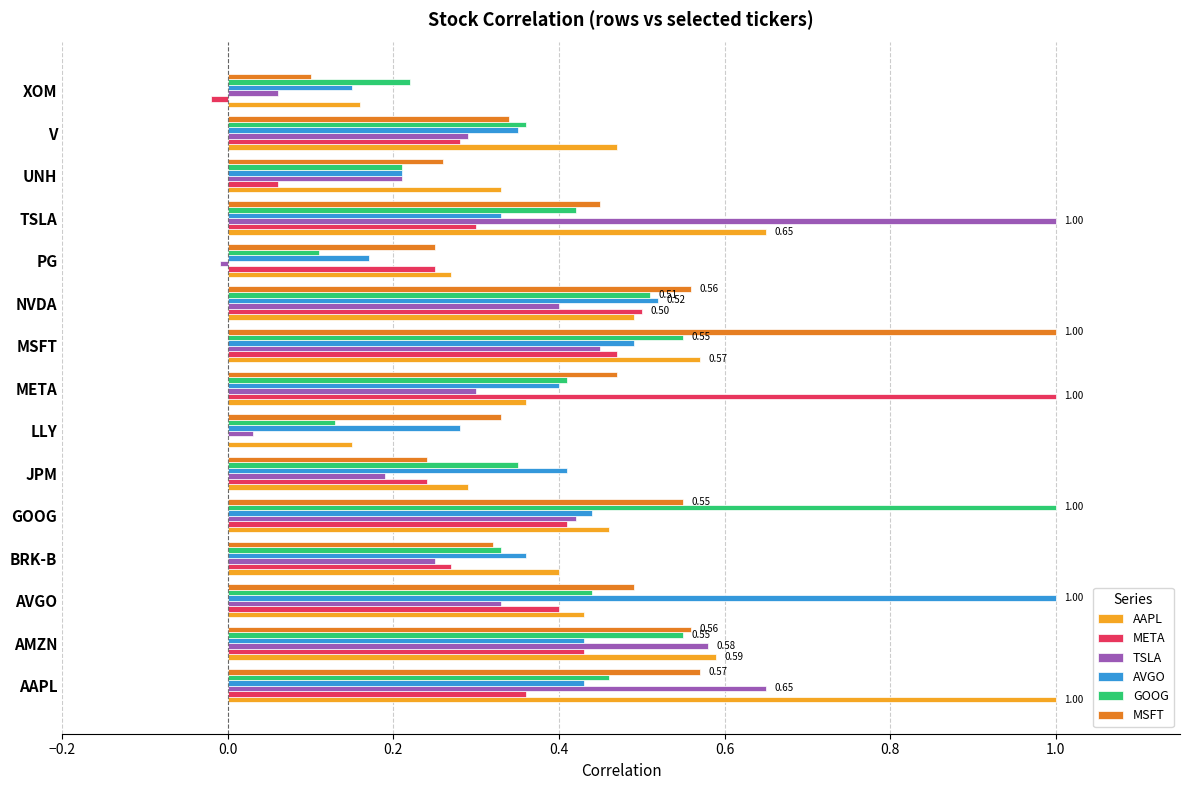

Which category has the highest value in the MSFT series?

MSFT